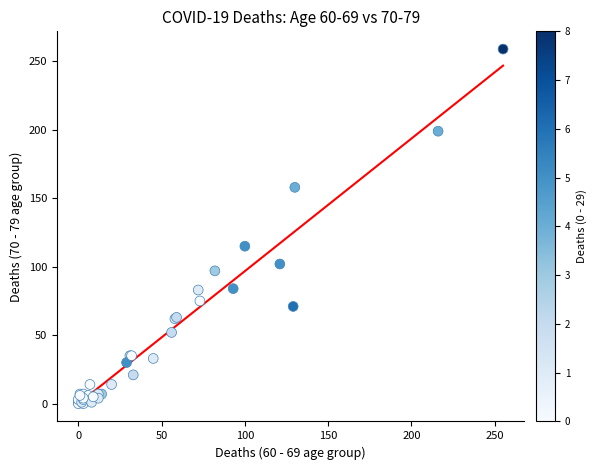

What Y value in the scatter plot is closest to 129?

115